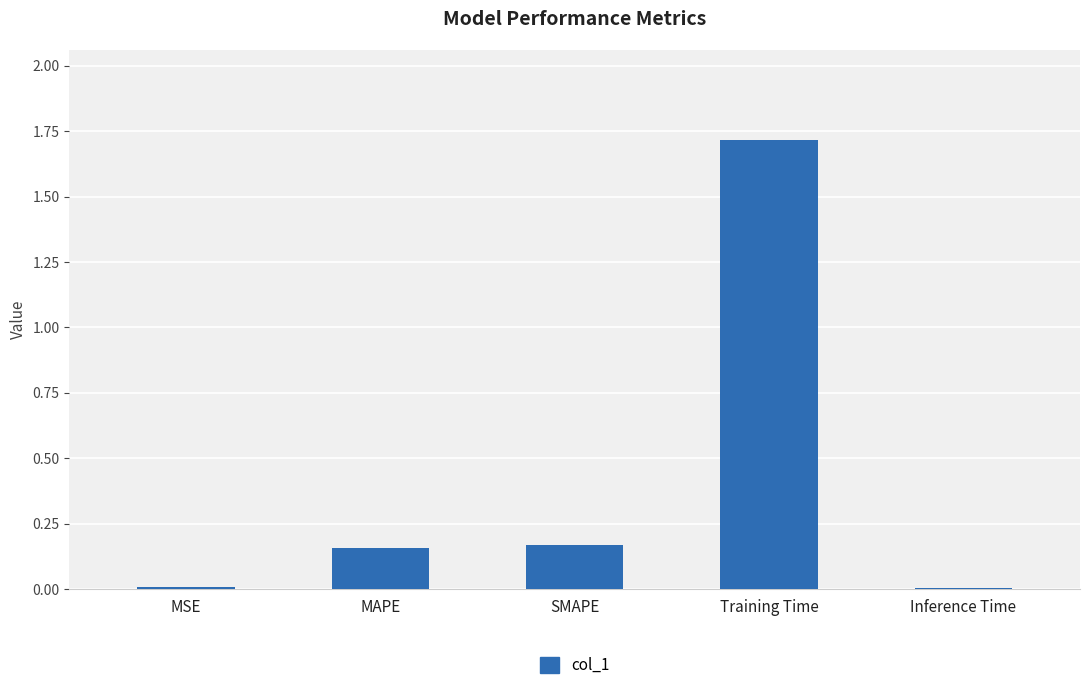

The value at SMAPE is 0.3. True or false?

False